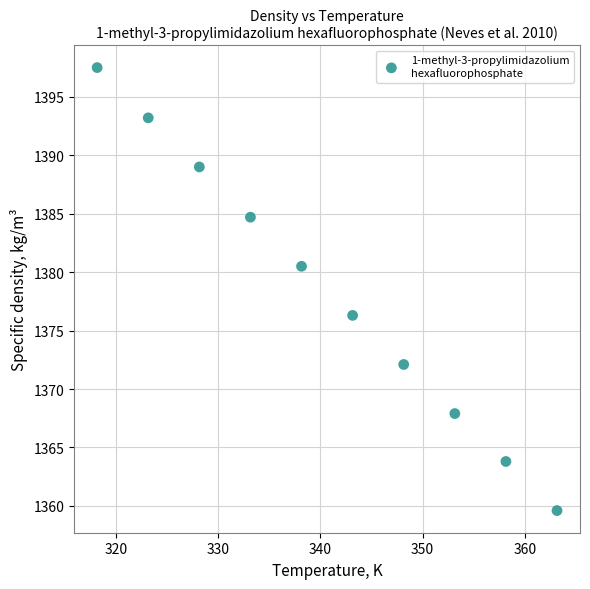

What Y value in the scatter plot is closest to 1378?

1376.3